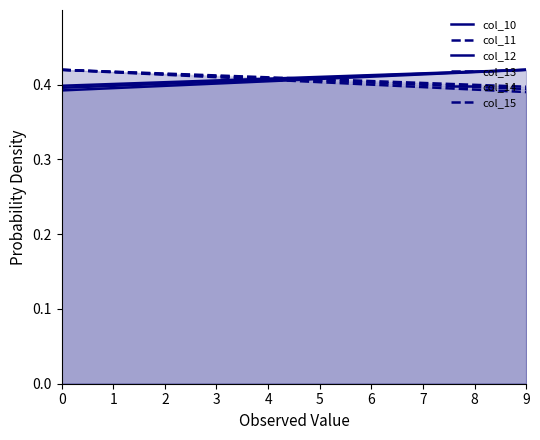

What is the greatest value displayed?

0.4